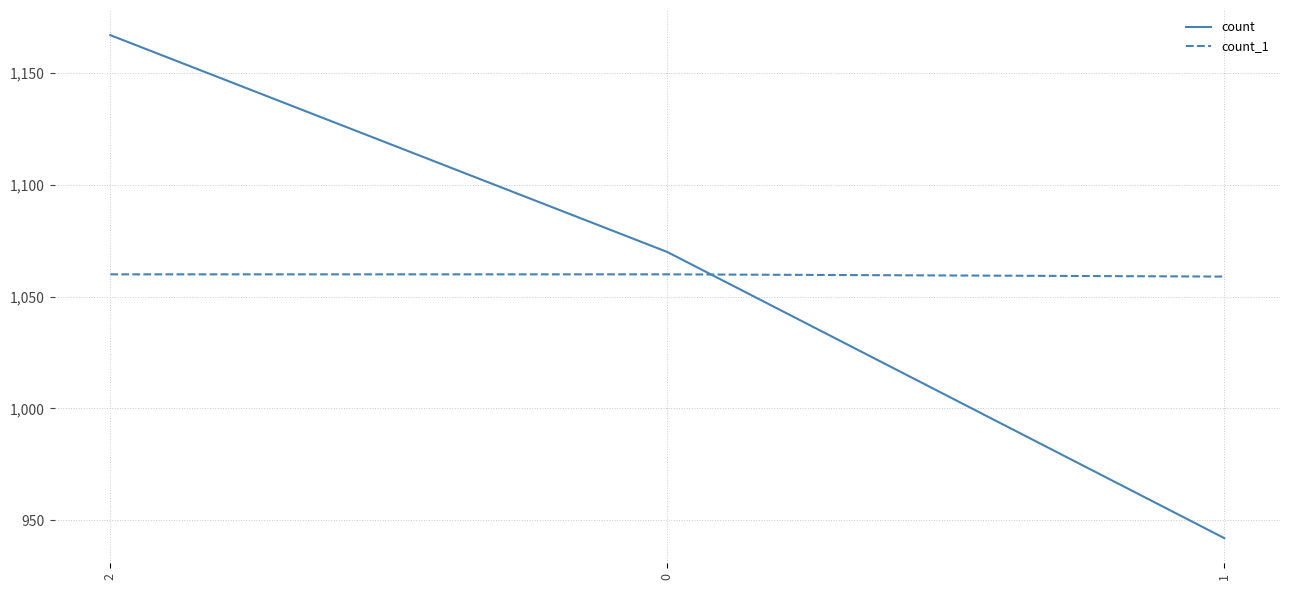

Rank the series by their maximum value, from highest to lowest.

count, count_1